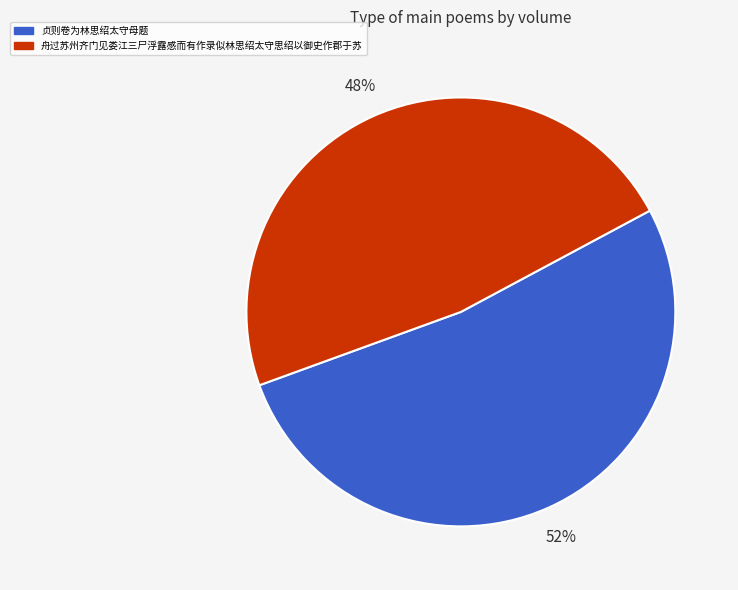

How many slices are in this pie chart?

2